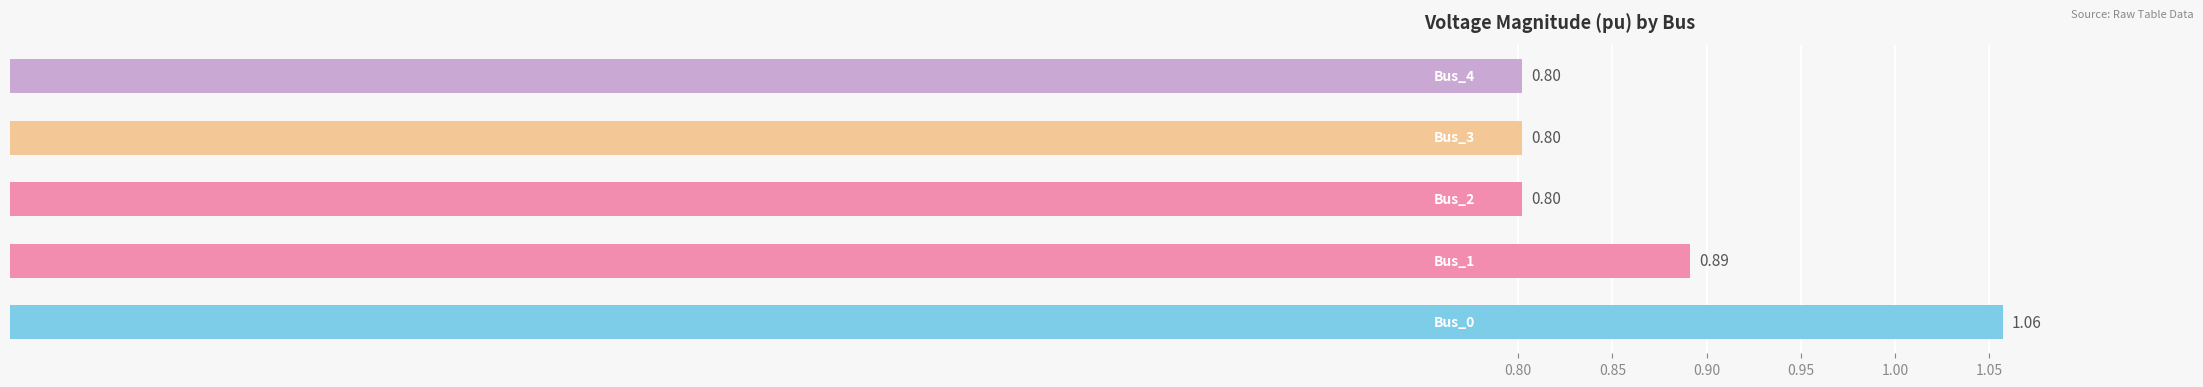

What is the difference between the maximum and second lowest values?

0.3